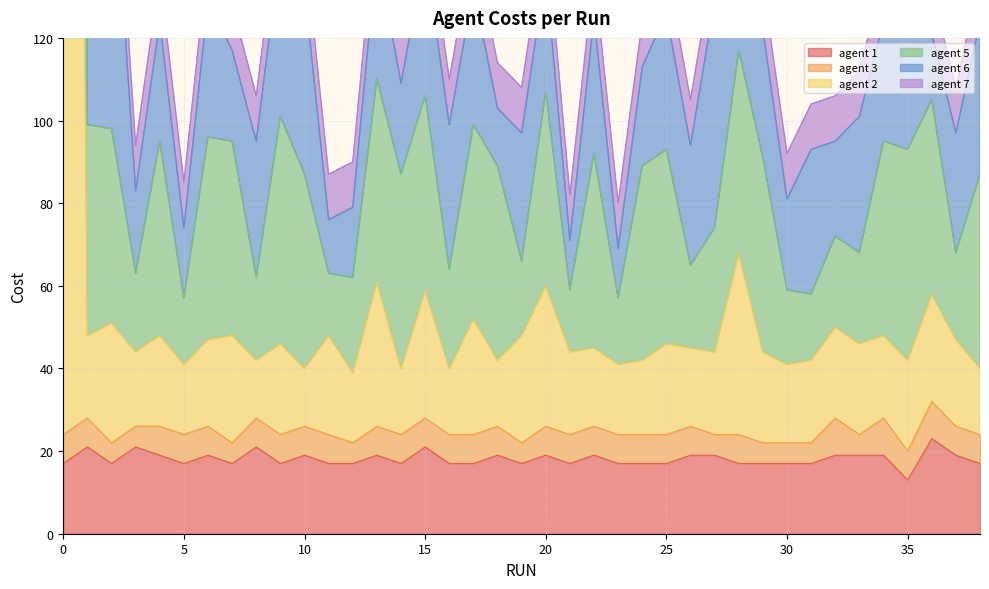

True or false: agent 7 and agent 5 cross at least once.

False